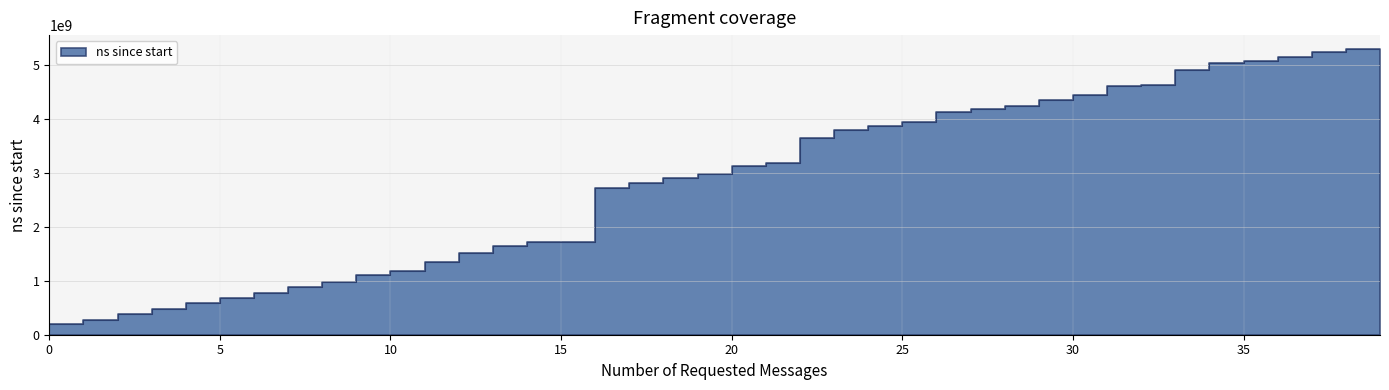

What is the difference between the maximum and minimum values?

5210761200